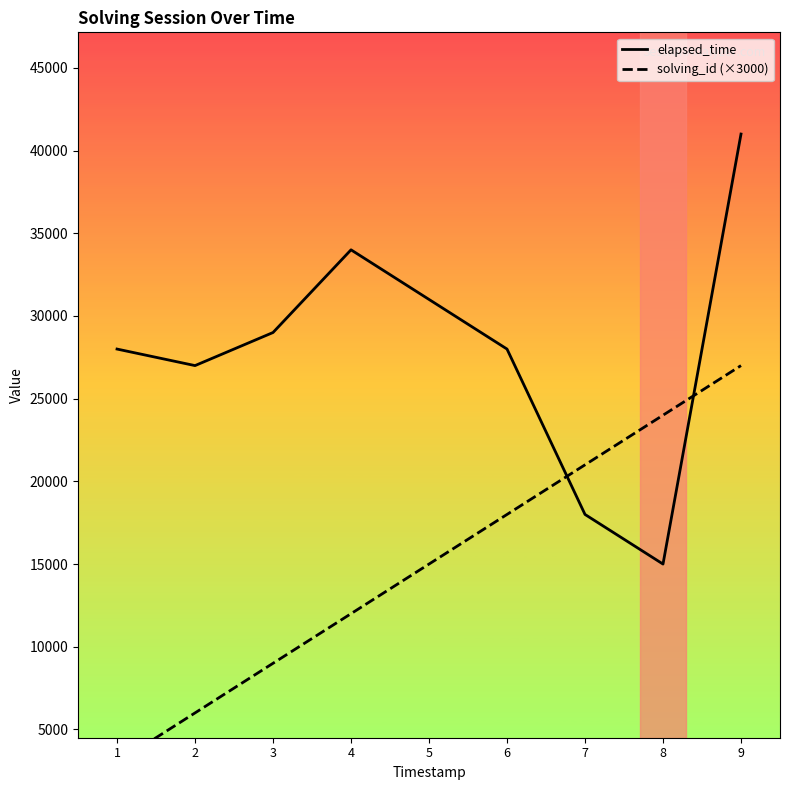

How many data points does each series have?

9